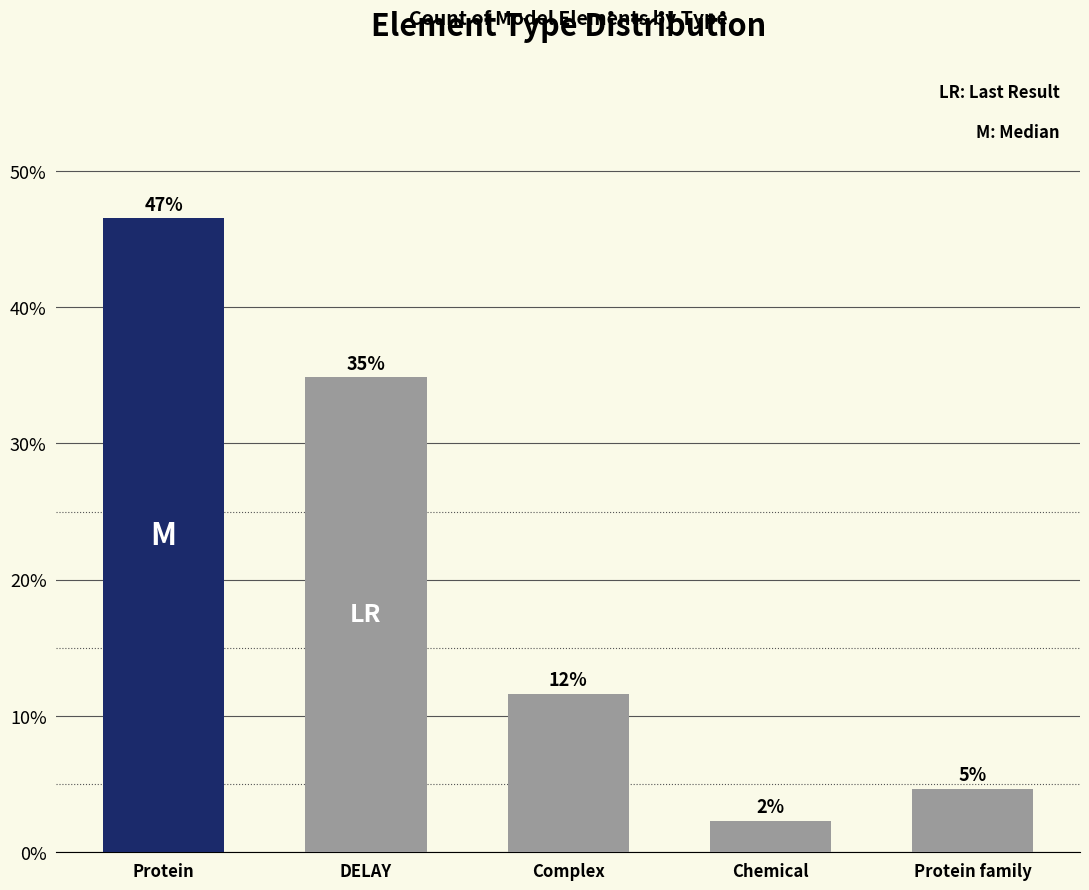

What is the sum of the values at DELAY and Protein?

81.4